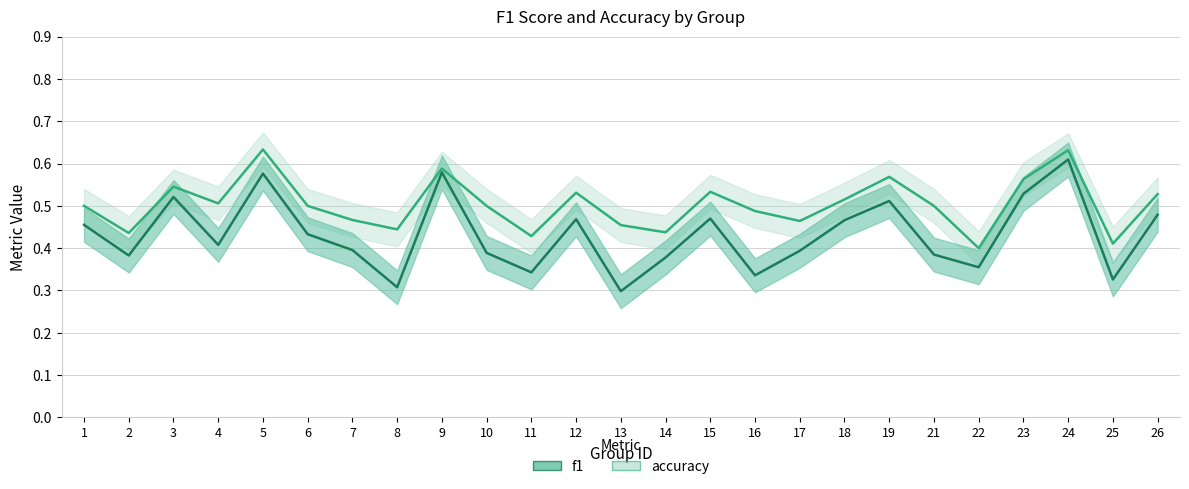

True or false: accuracy and f1 intersect in this chart.

False